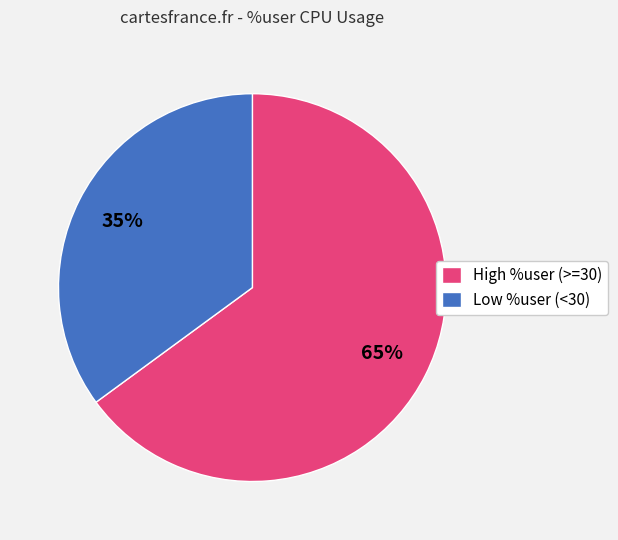

Is there a majority slice in this chart?

Yes